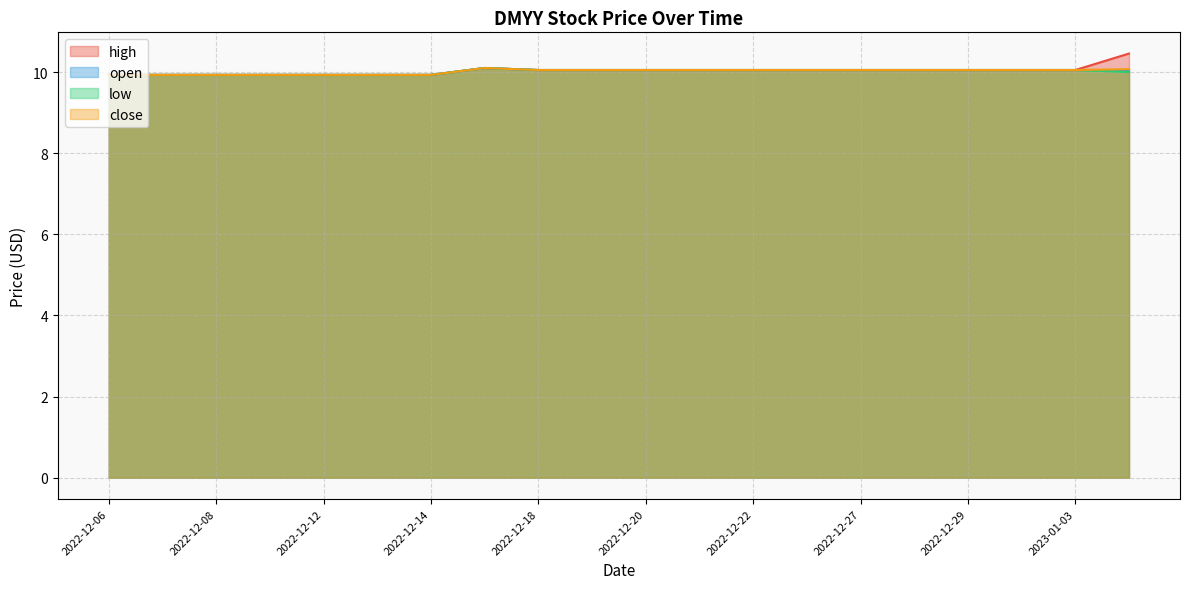

How many lines are shown in the chart?

4